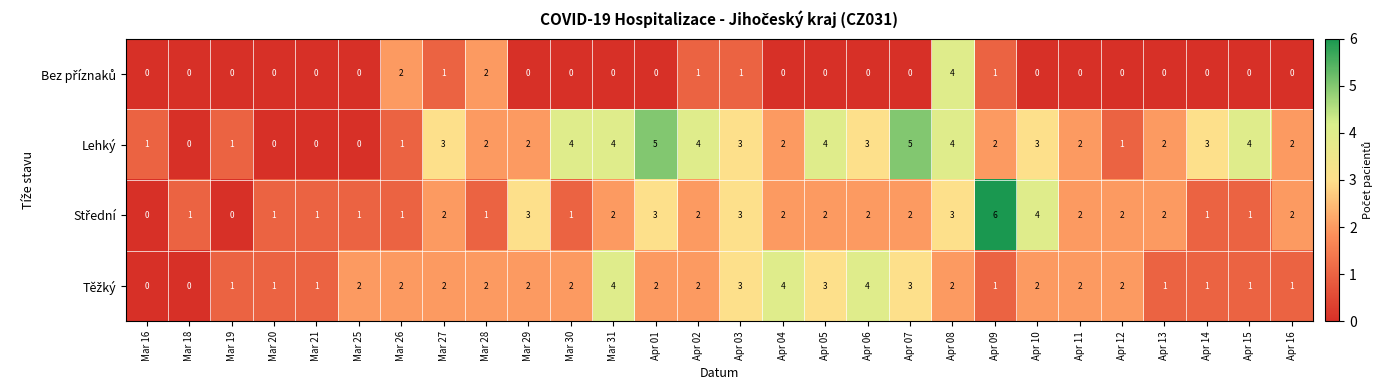

What is the greatest value displayed?

6